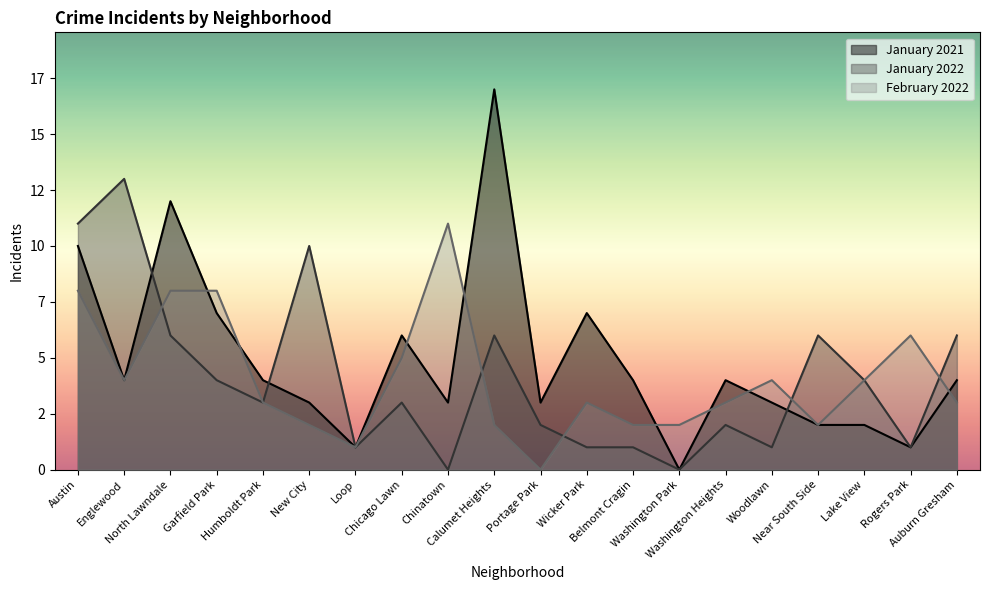

What is the total value across all series at Humboldt Park?

10